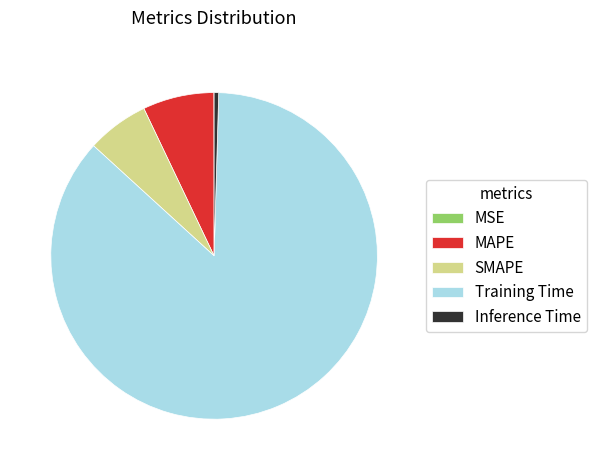

Which has a higher value, Training Time or SMAPE?

Training Time